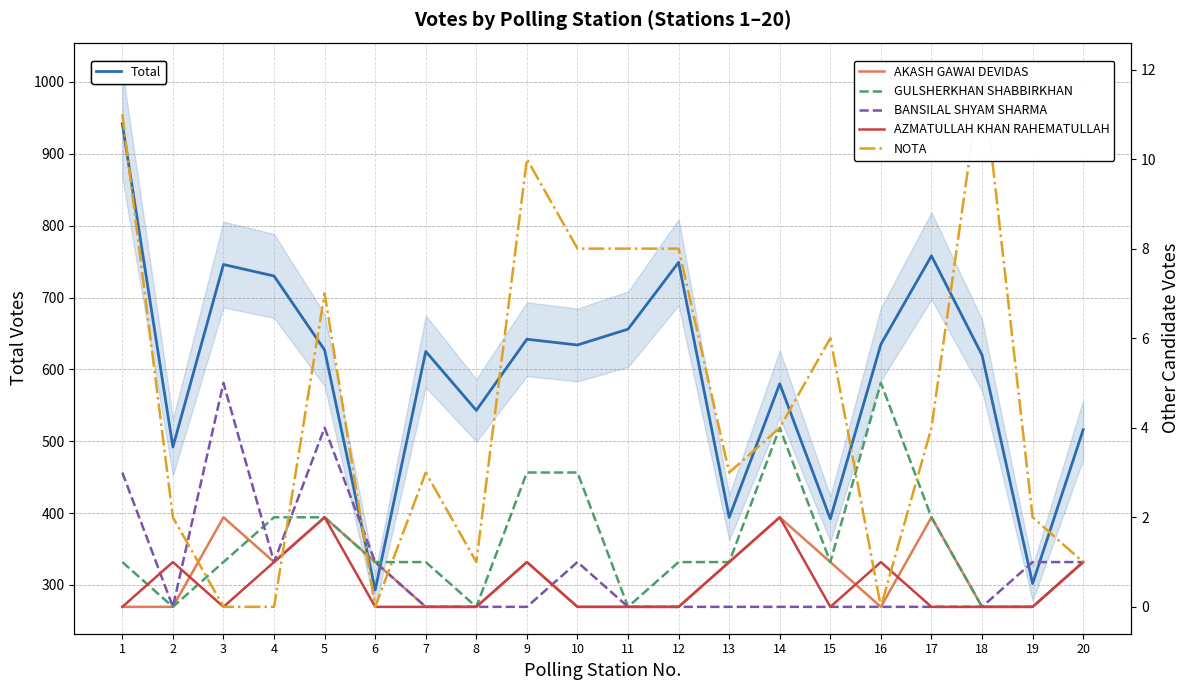

How many values in AZMATULLAH KHAN RAHEMATULLAH are above zero?

8